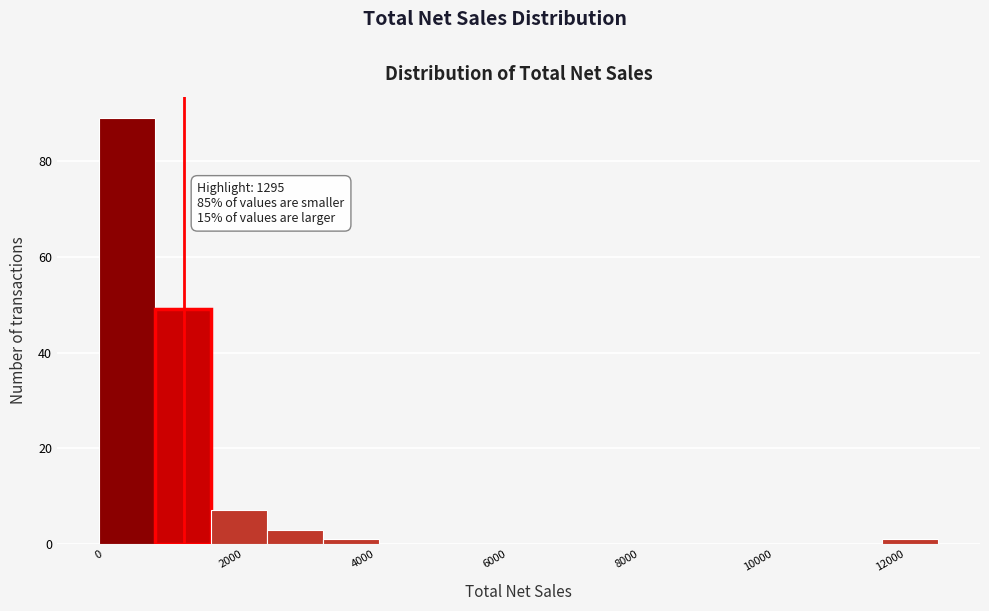

Over which range of the x-axis is the bar tallest?

0 to 800